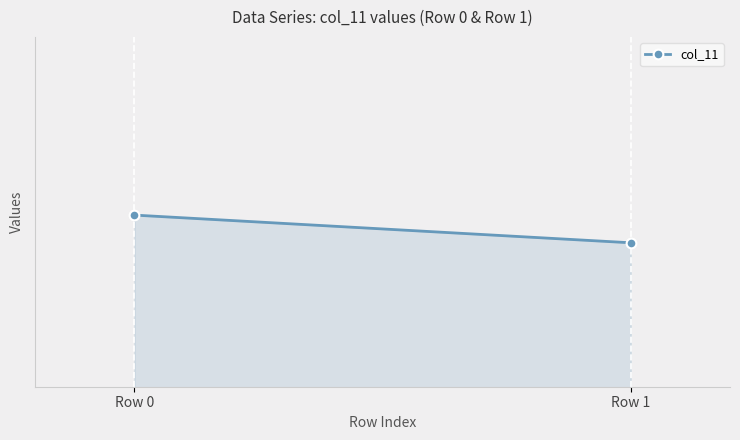

Approximately how many times larger is the value at Row 1 compared to Row 0?

1.0